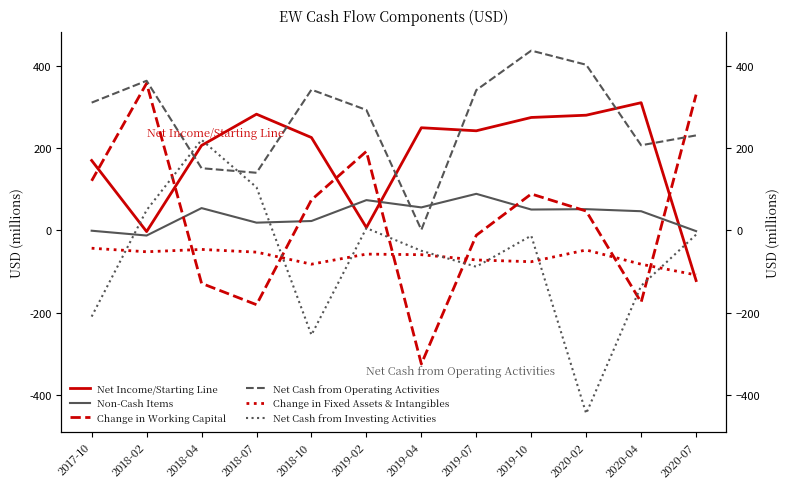

What are all the series names shown in the legend?

Net Income/Starting Line, Non-Cash Items, Change in Working Capital, Net Cash from Operating Activities, Change in Fixed Assets & Intangibles, Net Cash from Investing Activities